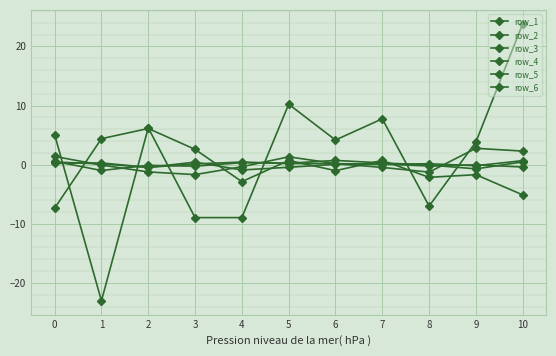

How many lines are shown in the chart?

6